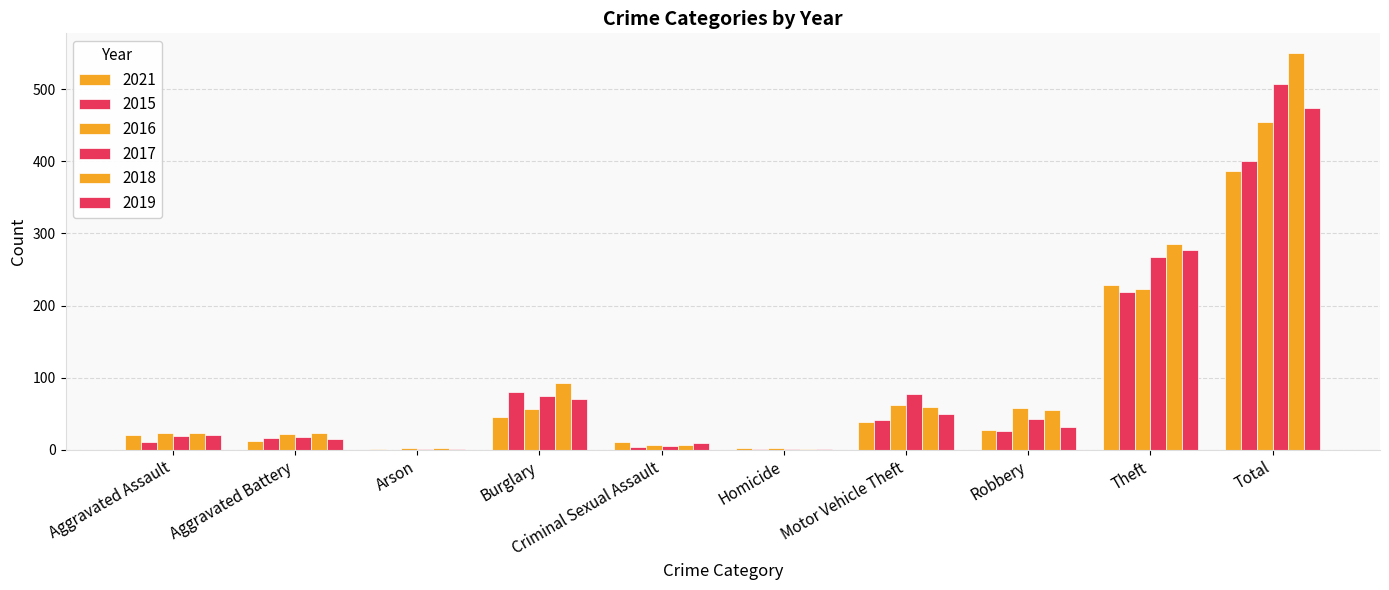

Reading left to right, list all the values displayed in this chart.

2021: 21	12	1	46	11	2	39	27	228	387
2015: 11	17	0	80	4	1	42	26	219	400
2016: 23	22	2	56	7	2	62	58	223	455
2017: 19	18	1	74	5	1	78	43	268	507
2018: 24	24	2	92	7	1	60	55	285	550
2019: 21	15	1	70	9	1	49	31	277	474